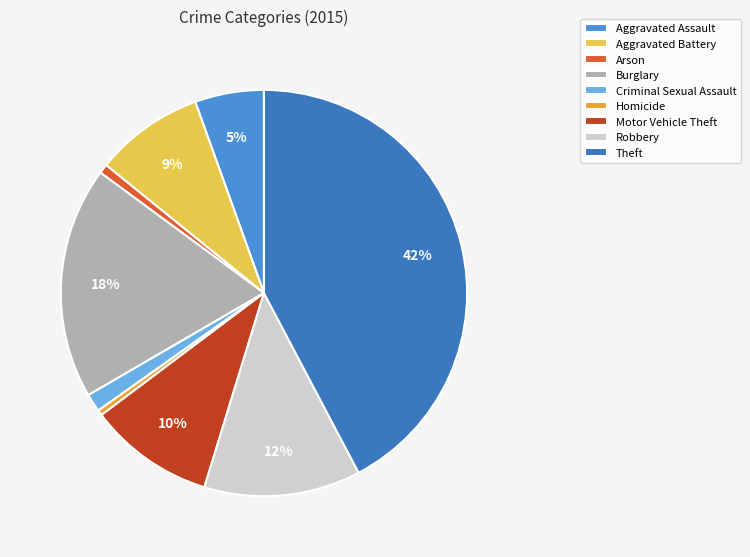

To the nearest percent, what is the average slice percentage?

11%